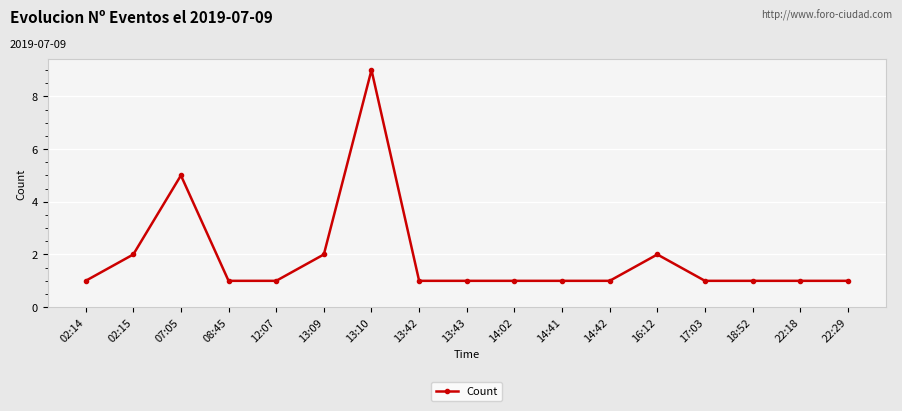

How many categories are shown in the chart?

17